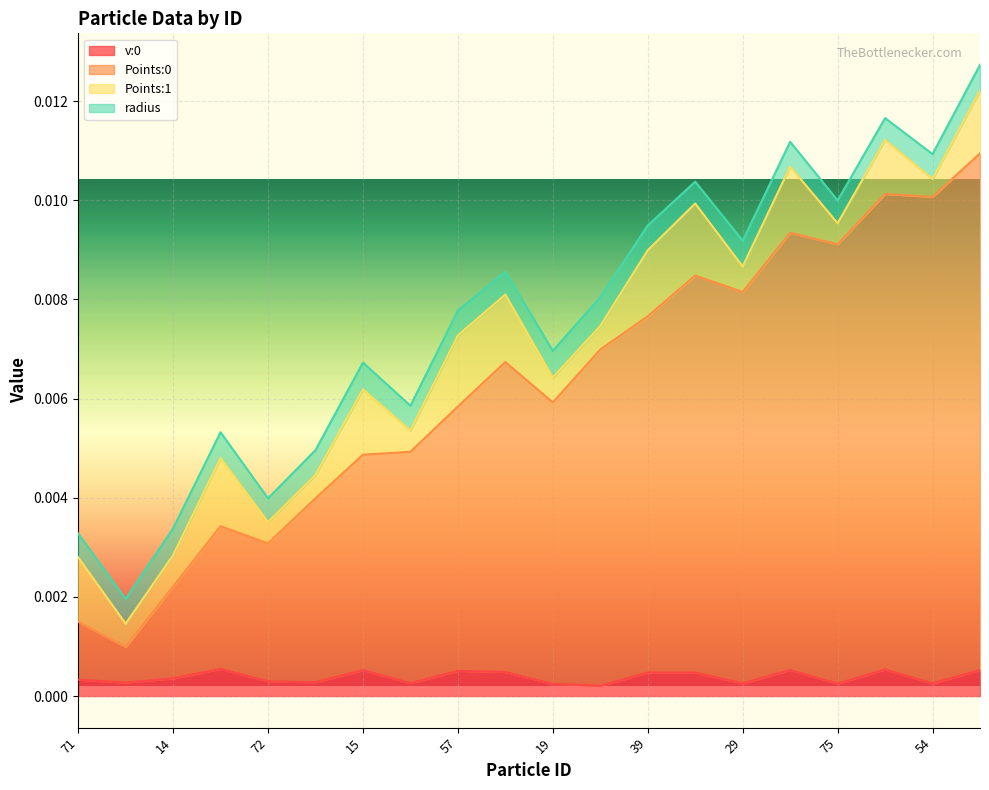

Does the chart display data point markers on the line(s)?

No